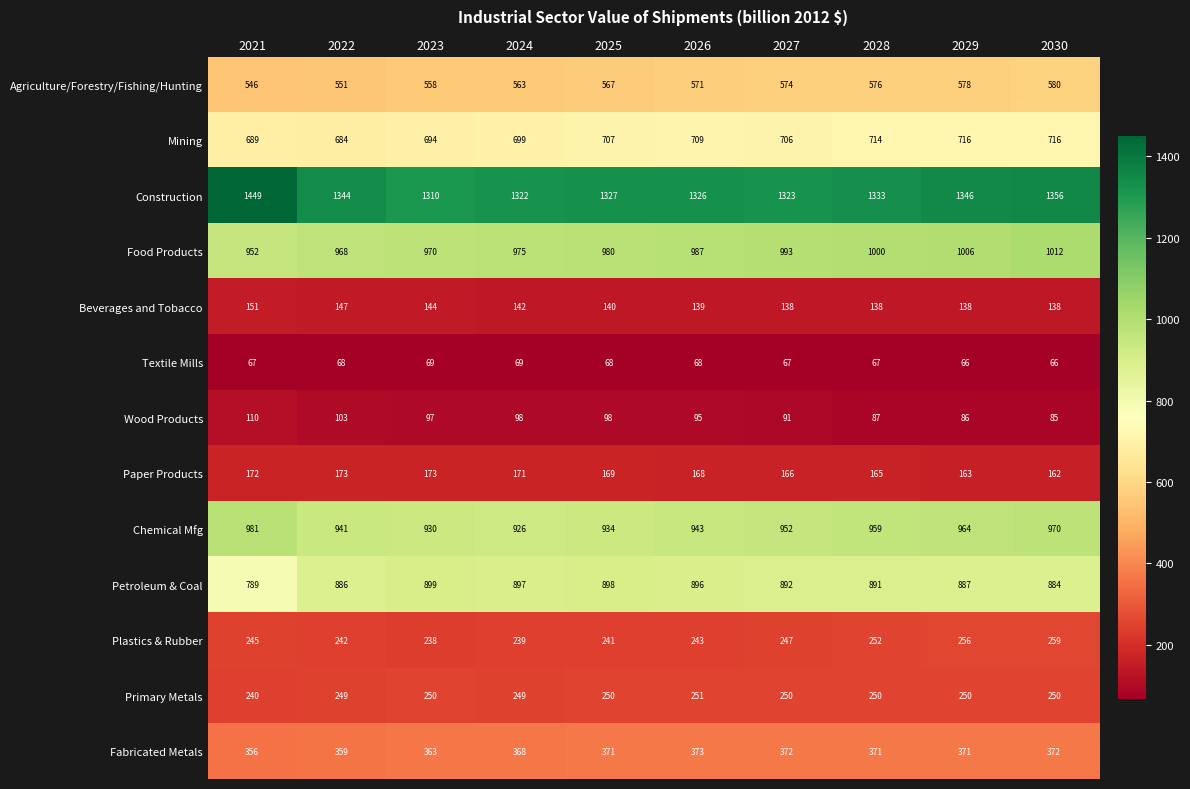

Rank the series at 2030 from highest to lowest value.

Construction, Food Products, Chemical Mfg, Petroleum & Coal, Mining, Agriculture/Forestry/Fishing/Hunting, Fabricated Metals, Plastics & Rubber, Primary Metals, Paper Products, Beverages and Tobacco, Wood Products, Textile Mills